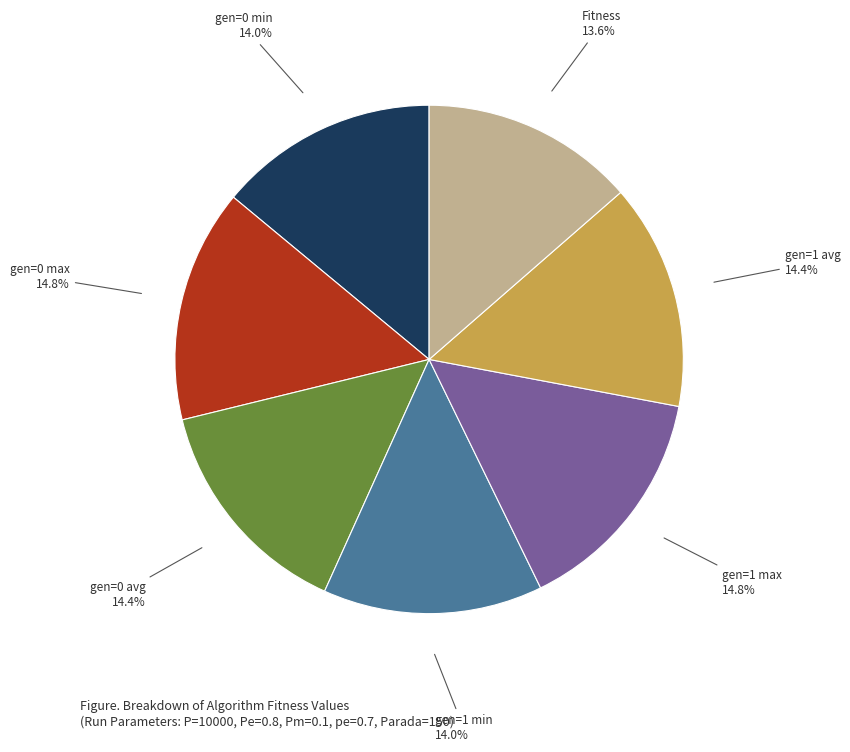

To the nearest percent, what portion does gen=1 max represent?

15%